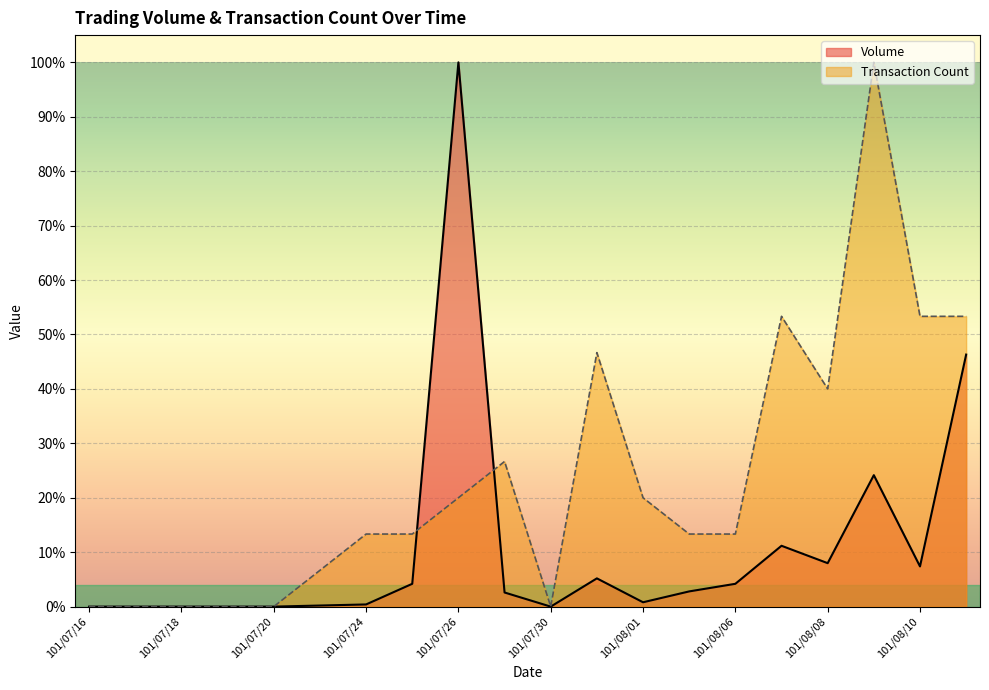

Which has a higher value, 101/07/23 or 101/07/25?

101/07/25